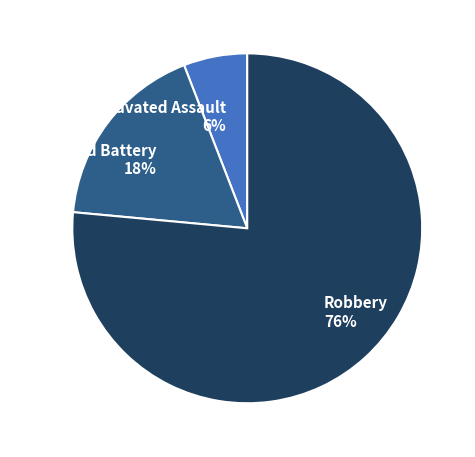

To the nearest percent, what is the combined percentage of Aggravated Assault and Aggravated Battery?

24%